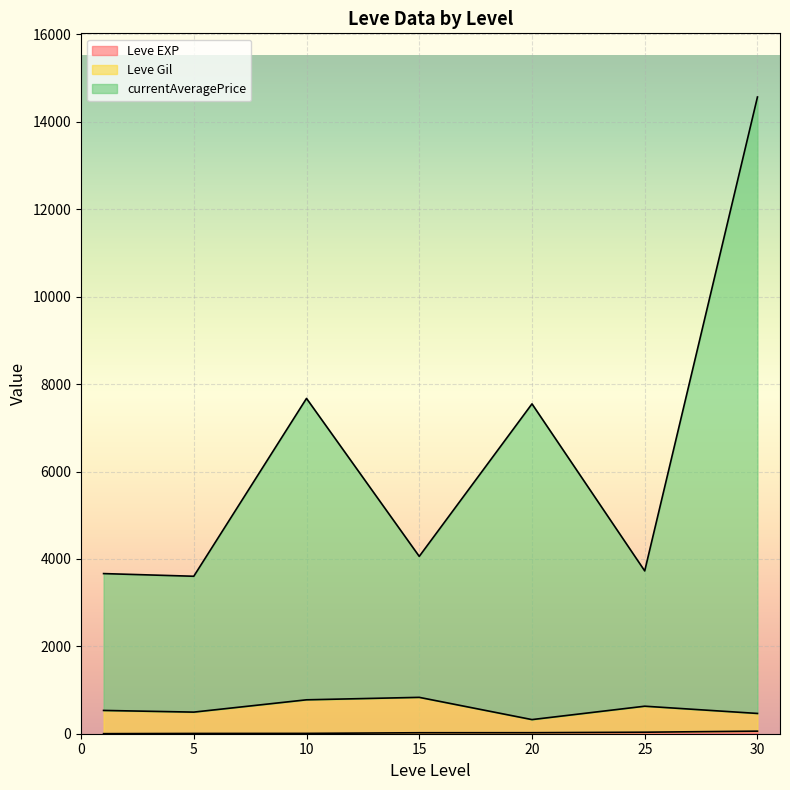

Which has a higher value, 5 or 1?

5